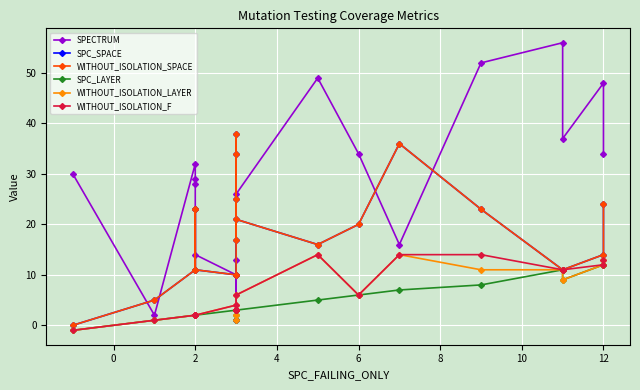

Which series changed the most between 10 and 14?

SPECTRUM